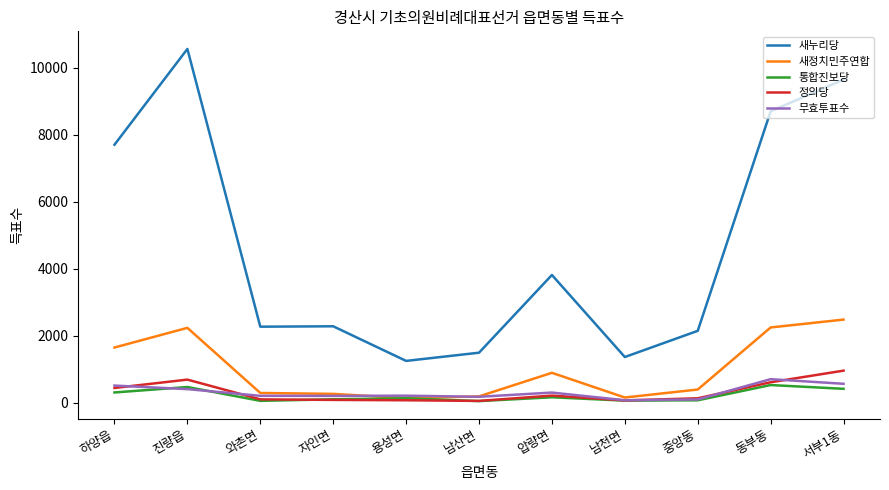

True or false: 새누리당 has a value of 498 at 와촌면.

False